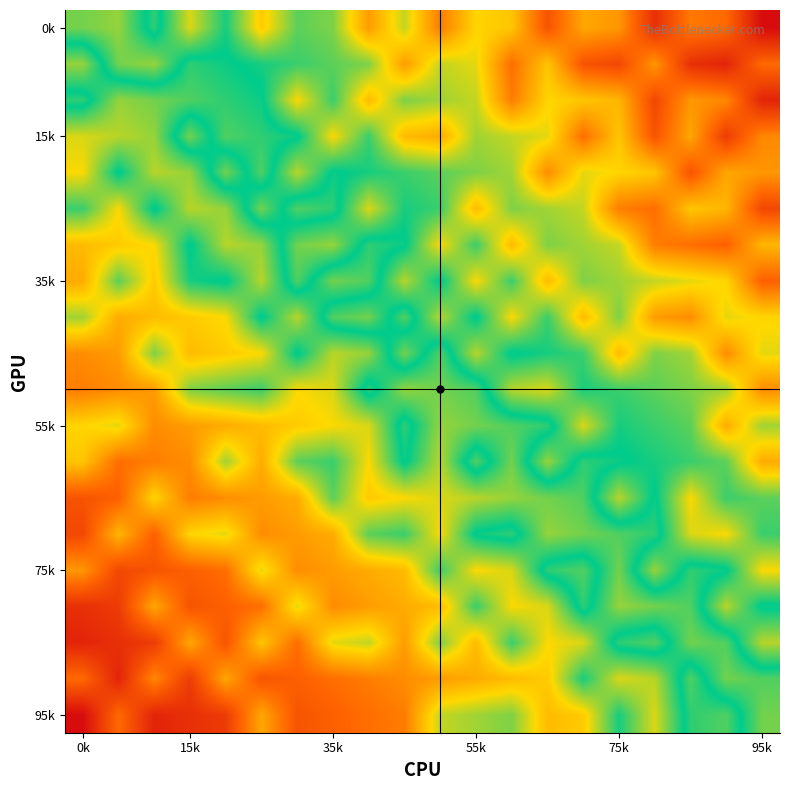

At how many categories does at least one series exceed 22?

20